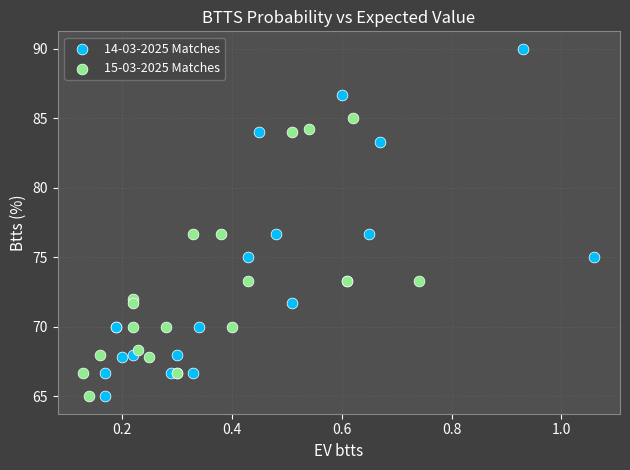

What are all the series names shown in the legend?

14-03-2025 Matches, 15-03-2025 Matches